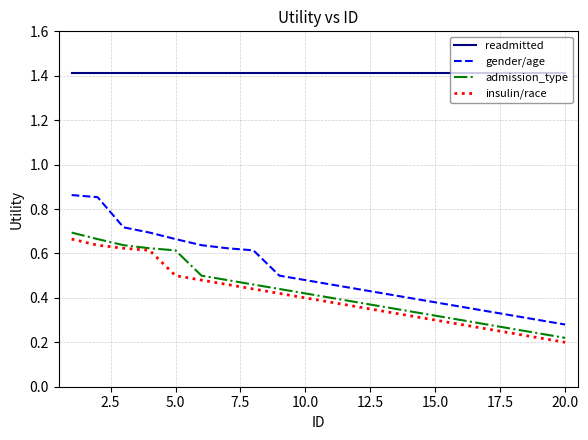

True or false: admission_type and gender/age cross at least once.

False